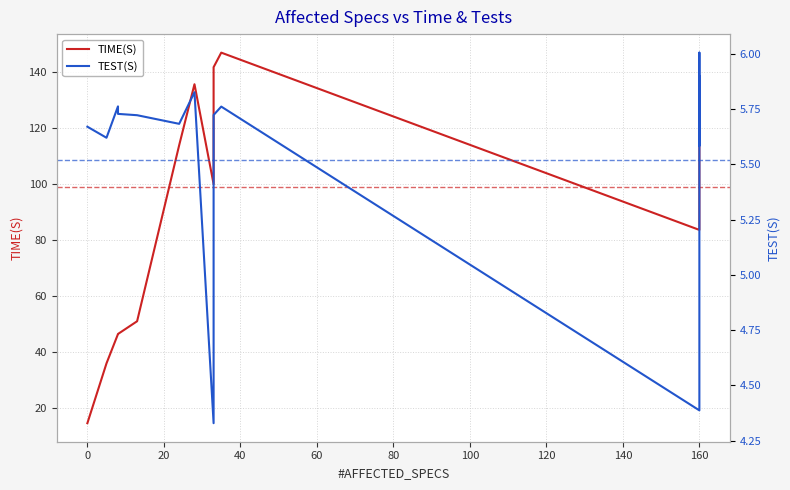

Which series changed the most between 17 and 18?

TEST(S)